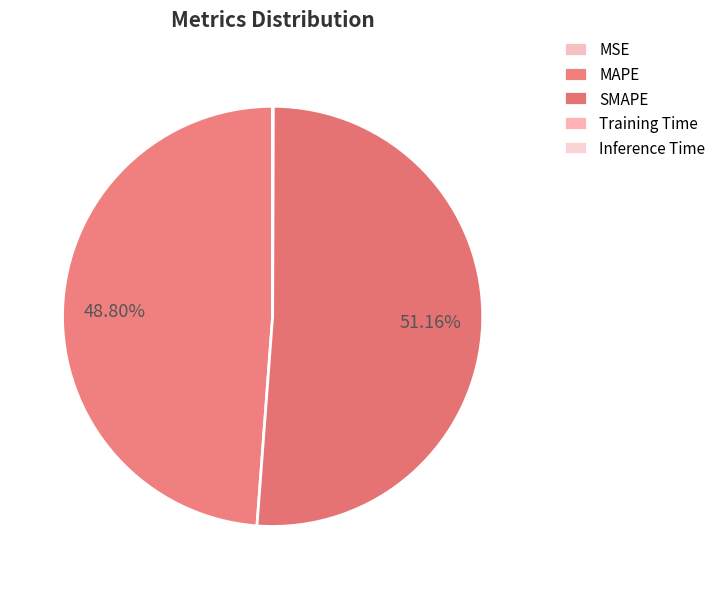

Which category has the smallest portion of the pie?

Inference Time